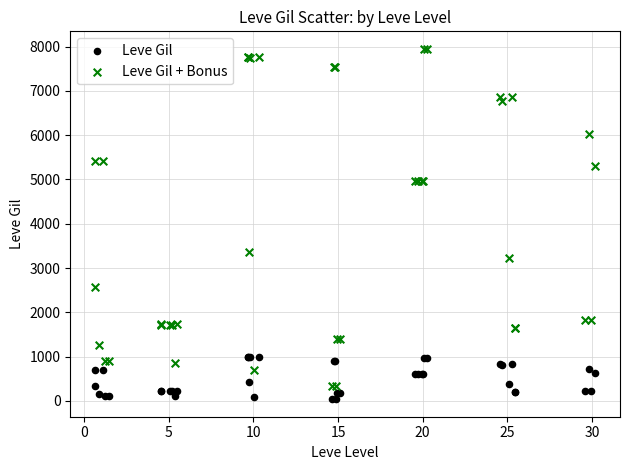

What is the X range (max minus min) for the scatter plot?

29.5